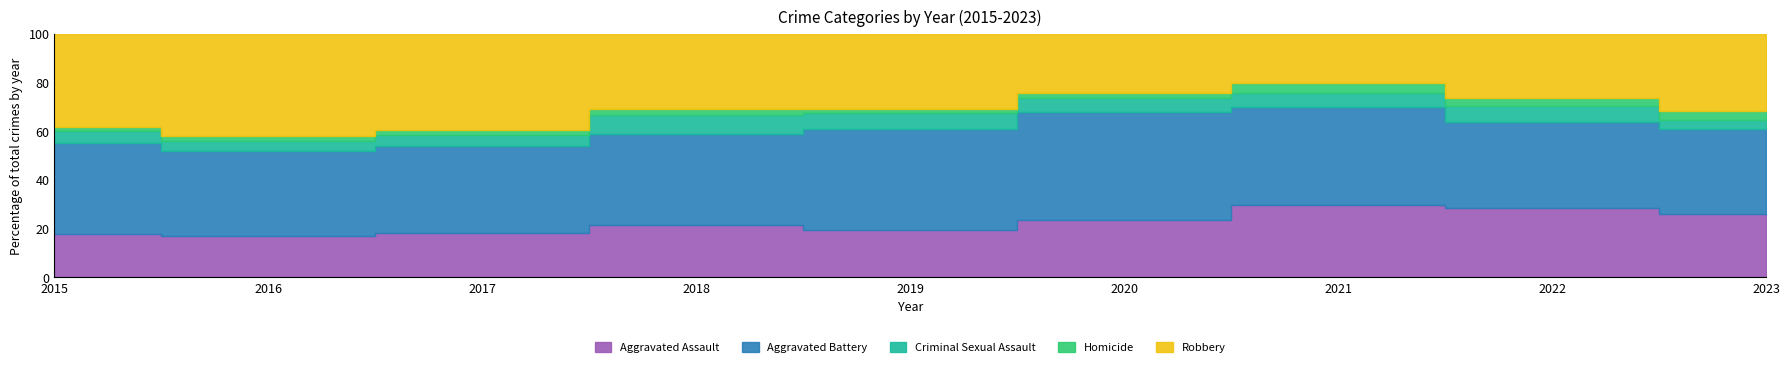

True or false: Aggravated Assault has a value of 38 at 2018.

False